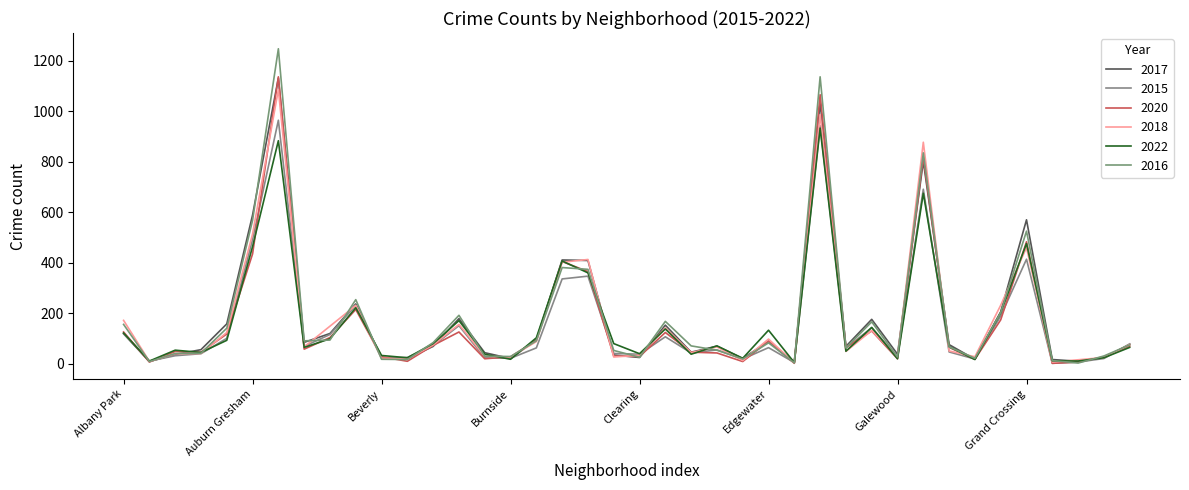

What are all the series names shown in the legend?

2017, 2015, 2020, 2018, 2022, 2016